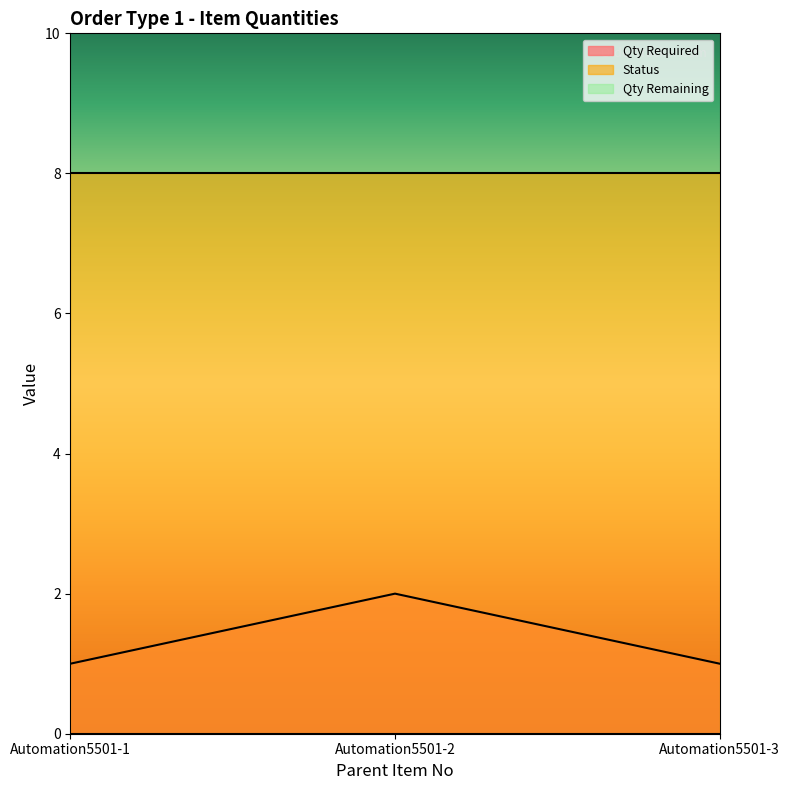

Between Automation5501-1 and Automation5501-2, which series saw the biggest shift?

Qty Required